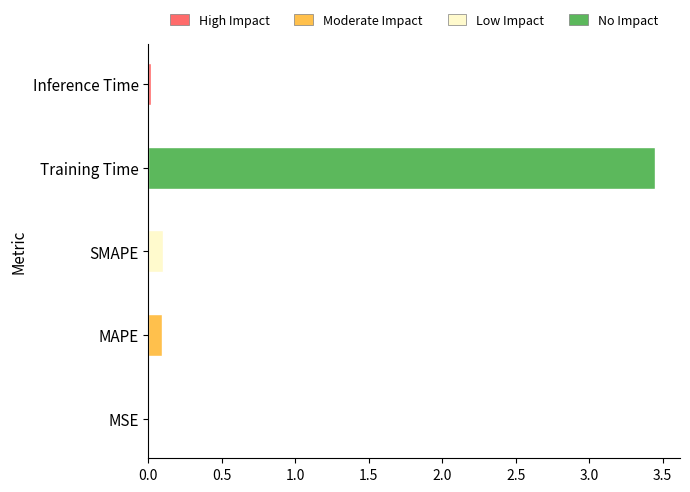

Does the chart contain stacked bars?

No